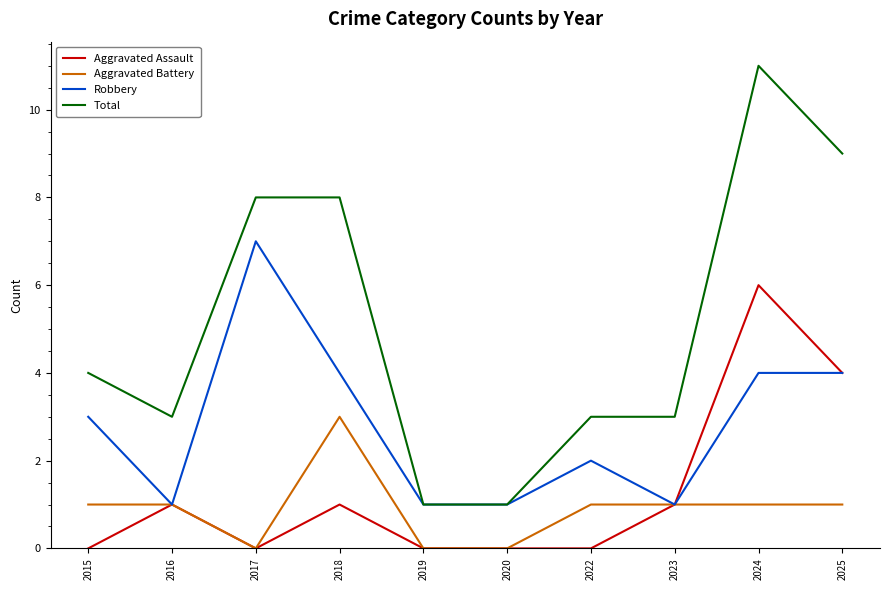

How many Robbery values are between 1 and 4?

9